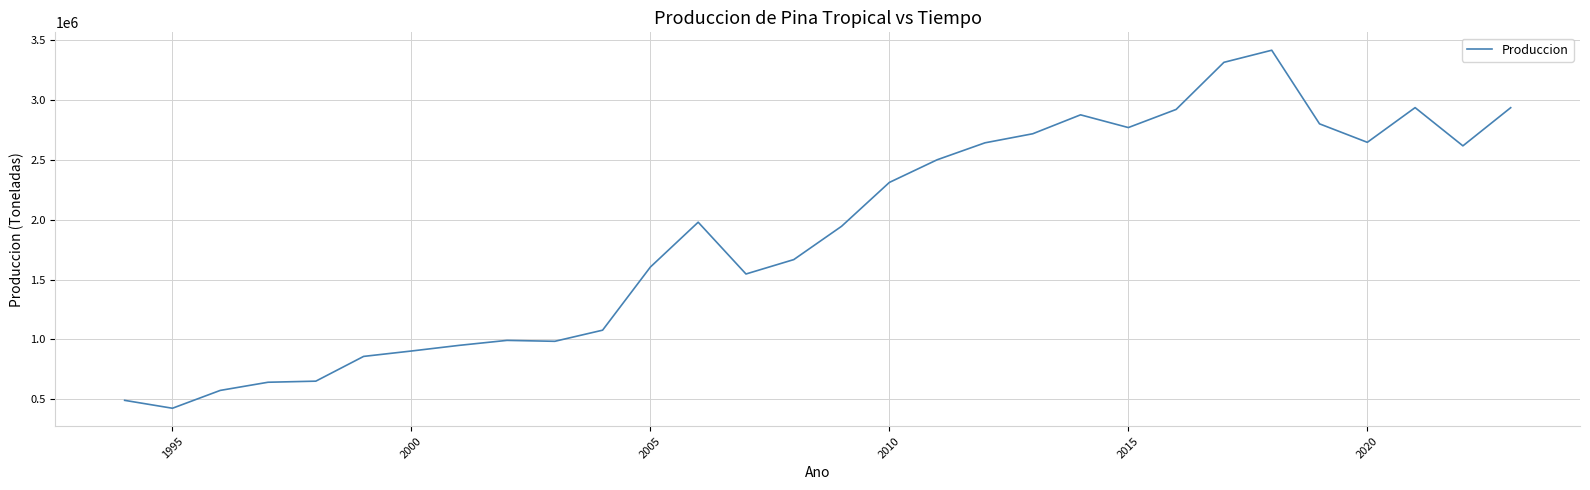

What is the difference between the maximum and minimum values?

2993675.0